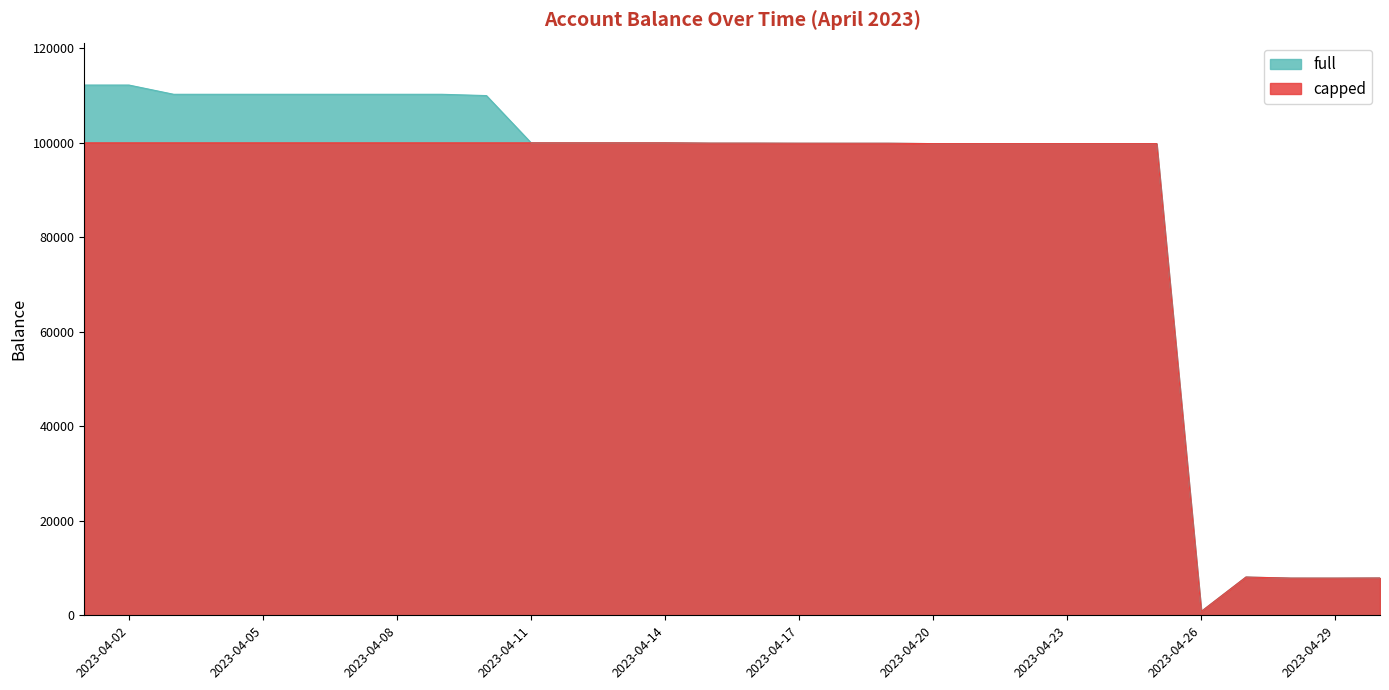

Rank the categories by capped value from lowest to highest.

2023-04-26, 2023-04-29, 2023-04-28, 2023-04-30, 2023-04-27, 2023-04-21, 2023-04-22, 2023-04-23, 2023-04-24, 2023-04-25, 2023-04-20, 2023-04-18, 2023-04-19, 2023-04-17, 2023-04-15, 2023-04-16, 2023-04-01, 2023-04-02, 2023-04-03, 2023-04-04, 2023-04-05, 2023-04-06, 2023-04-07, 2023-04-08, 2023-04-09, 2023-04-10, 2023-04-11, 2023-04-12, 2023-04-13, 2023-04-14